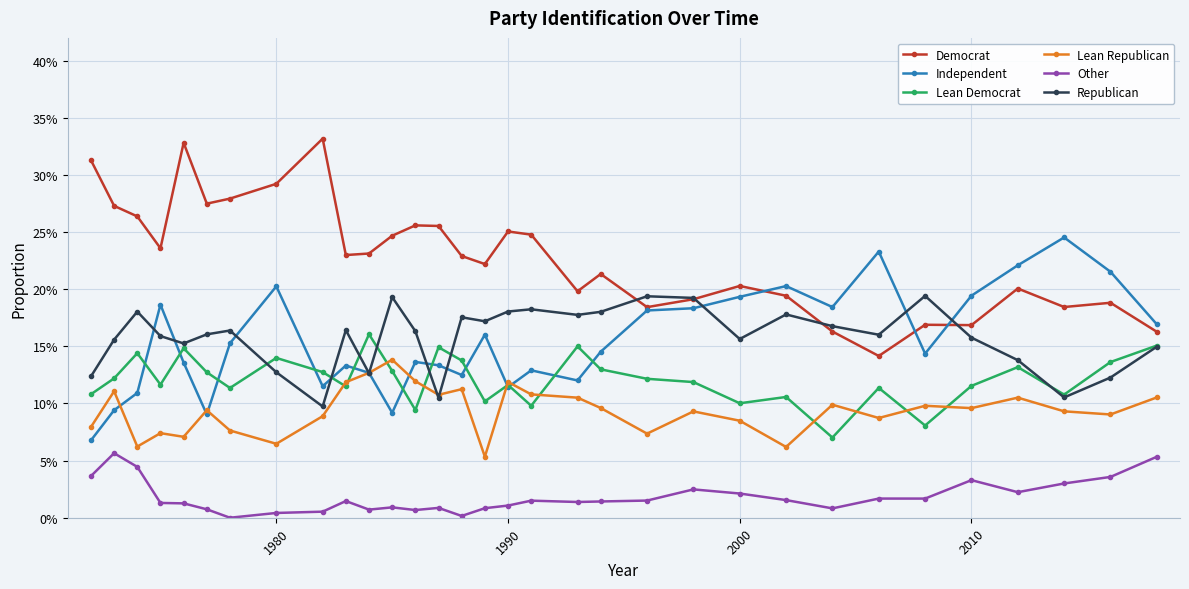

Is this an area chart (filled region under the line)?

No